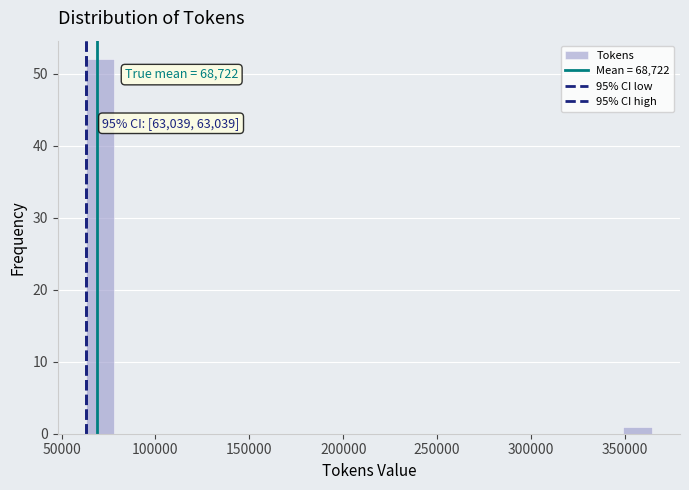

Read against the x-axis, roughly where is the centre of the tallest bar?

70000